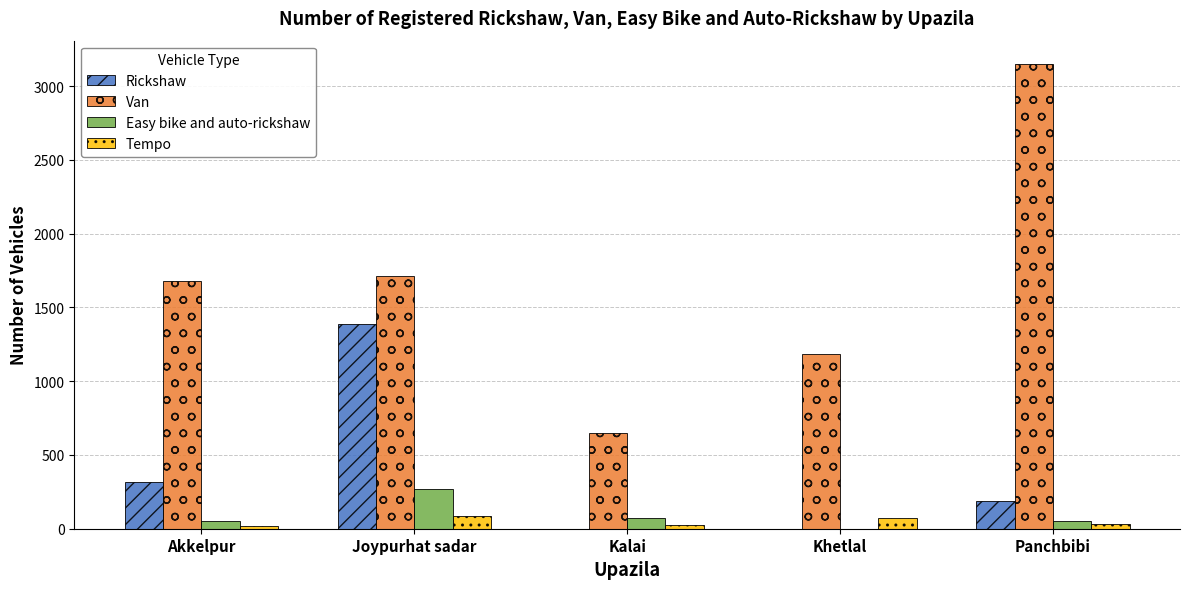

Is the value of Rickshaw at Panchbibi greater than the value of Tempo at Panchbibi?

Yes